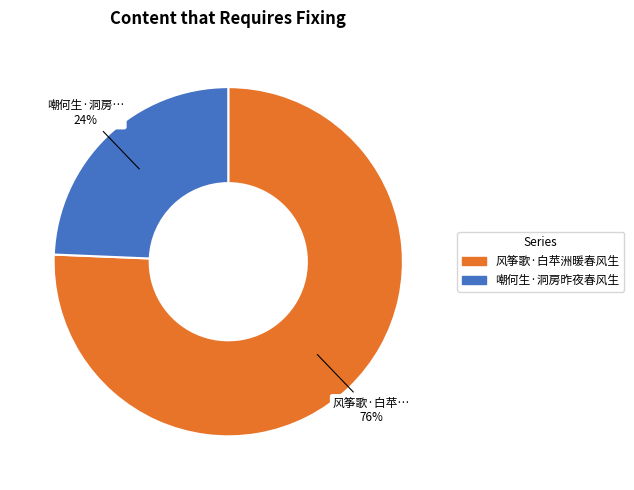

To the nearest percent, what is the average slice percentage?

50%